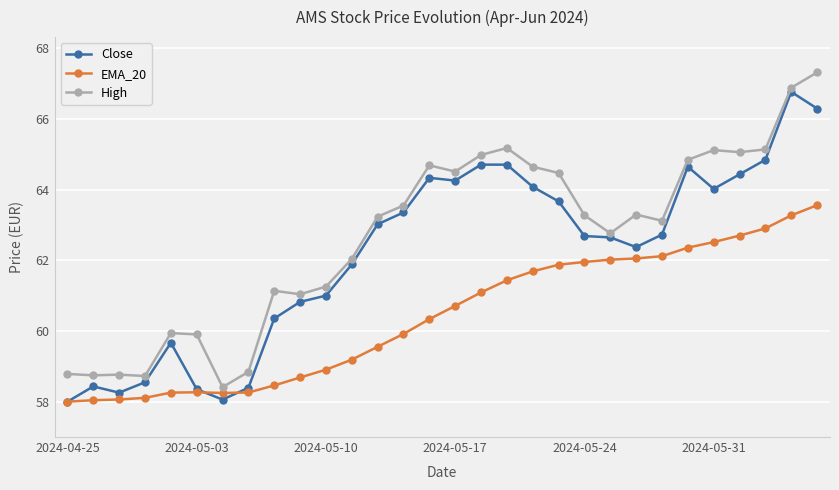

What is the value of the EMA_20 point at the 15th from the left?

60.3